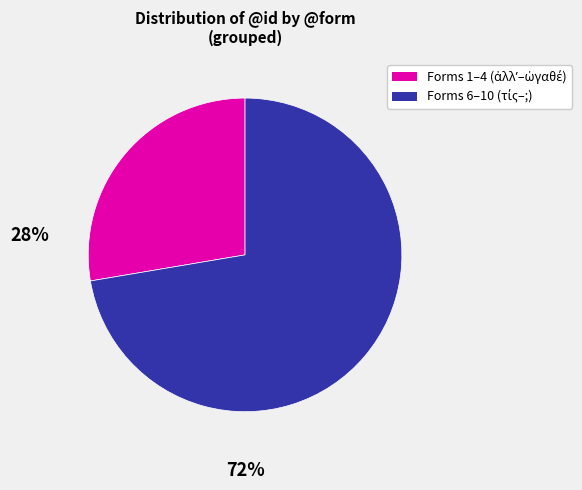

Is there any slice that represents more than half of the pie?

Yes